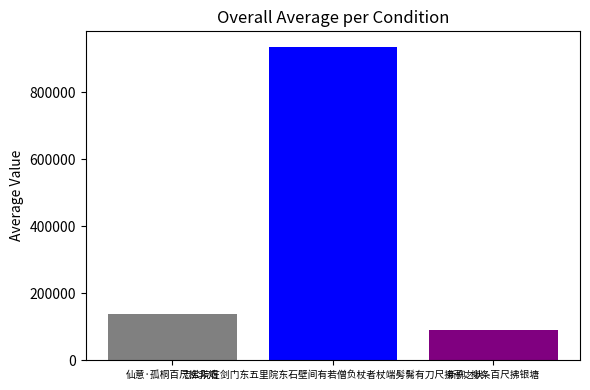

Are the bars horizontal?

No